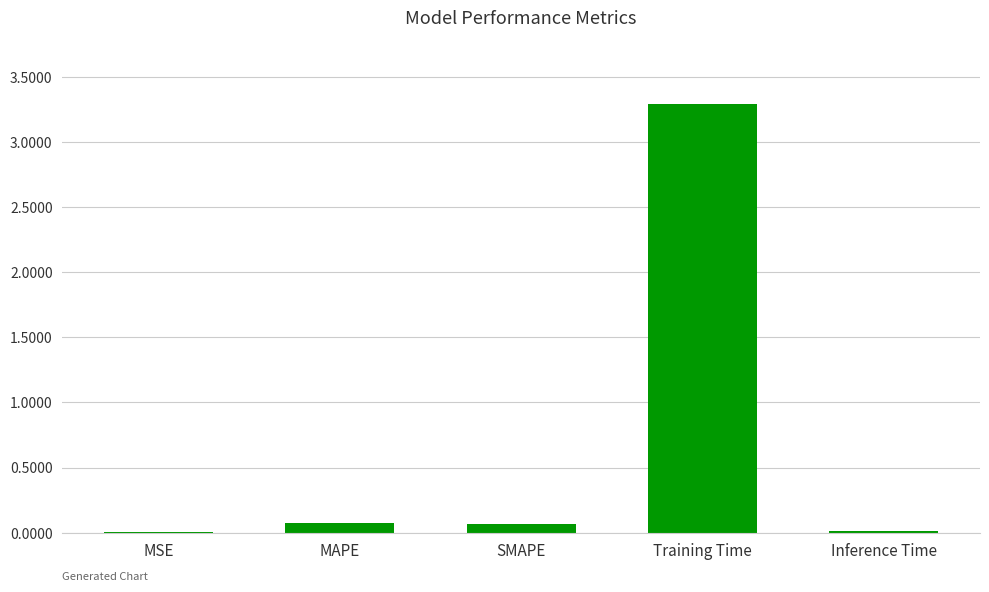

What is the change in value from MSE to Training Time?

+3.3